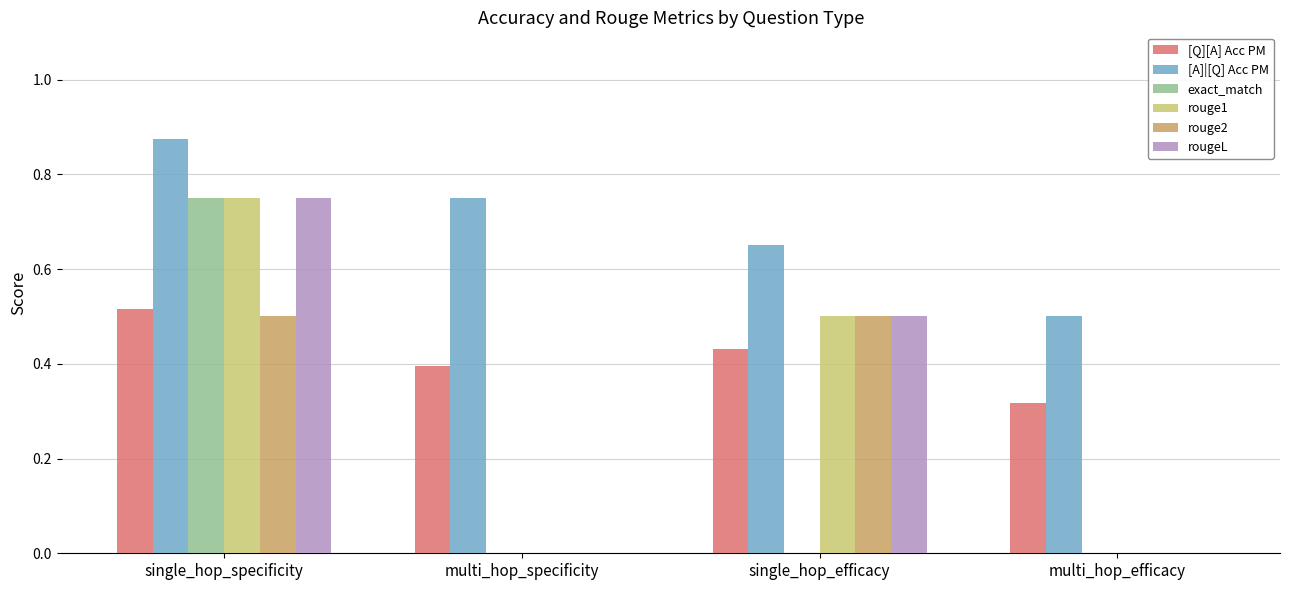

Which series has the largest total across all categories?

[A]|[Q] Acc PM